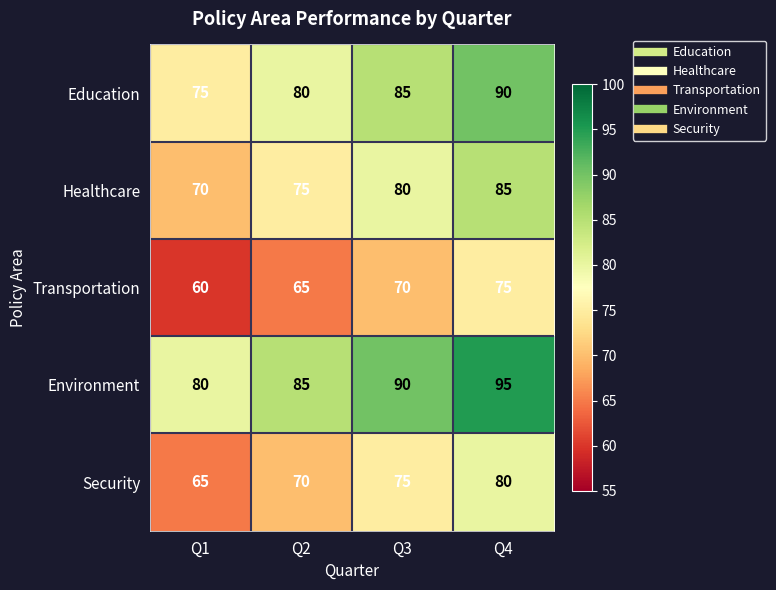

What is the minimum value shown in the chart?

60